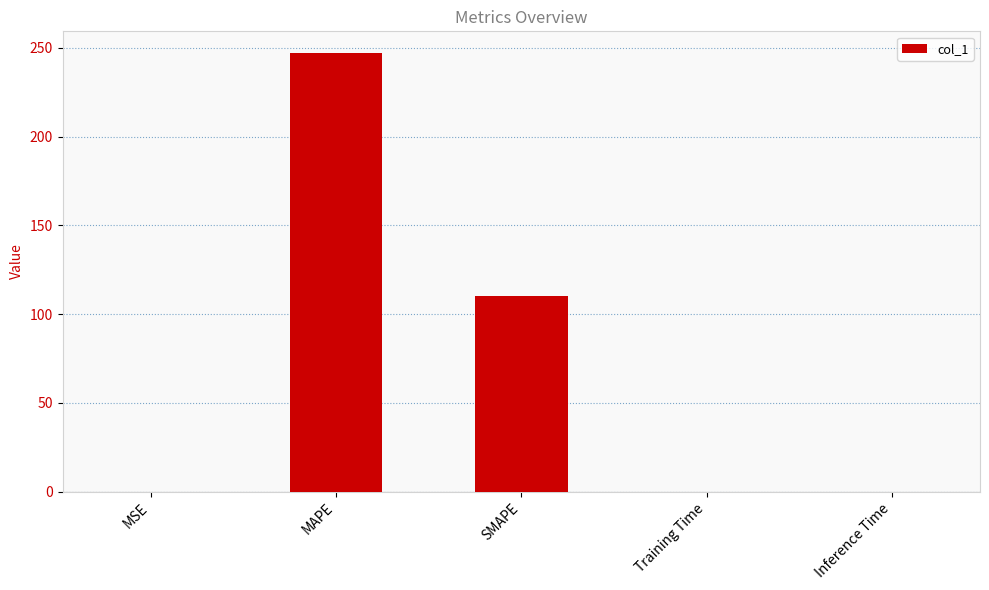

What is the change in value from MAPE to Training Time?

-246.9